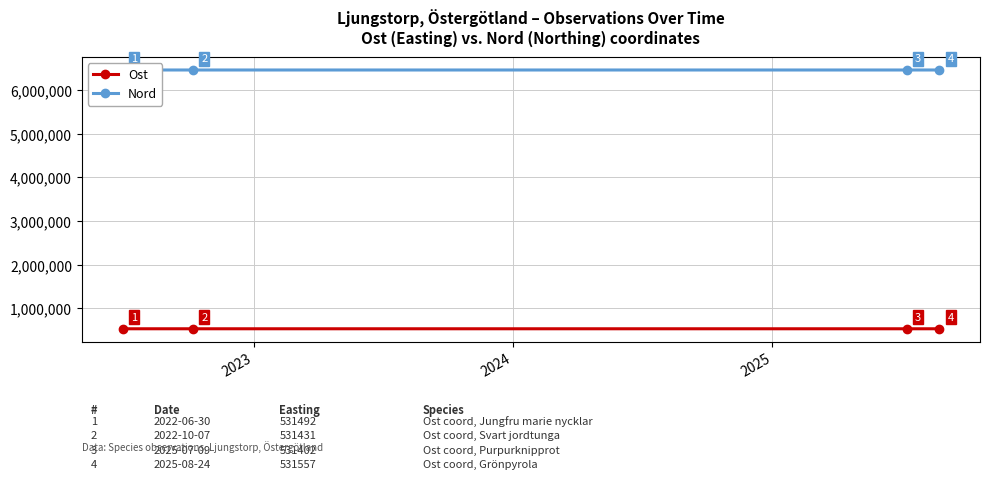

What is the value of the Ost point at the 4th from the left?

531557.0